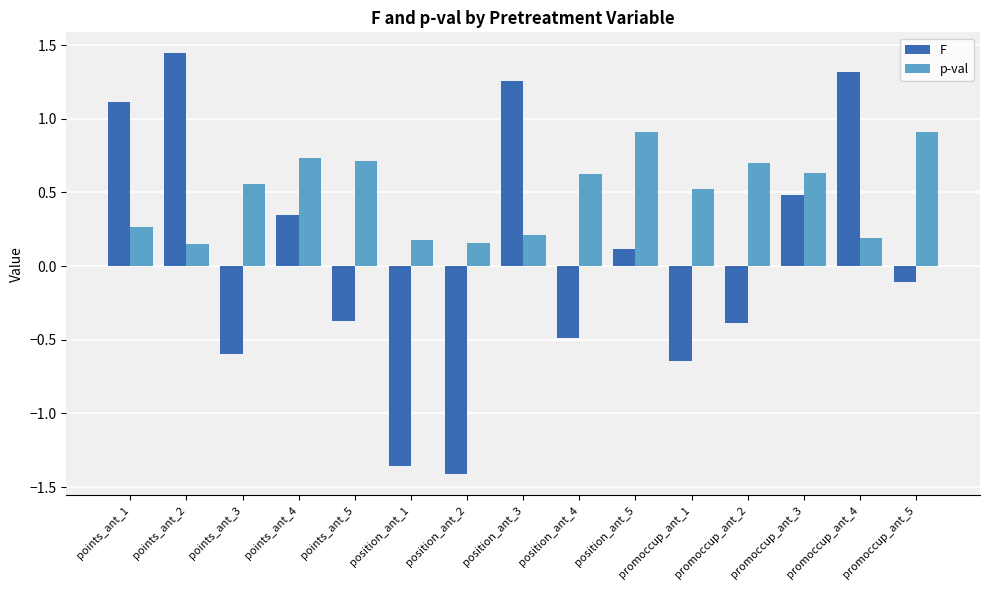

What is the difference between the p-val values at points_ant_2 and points_ant_3?

0.4